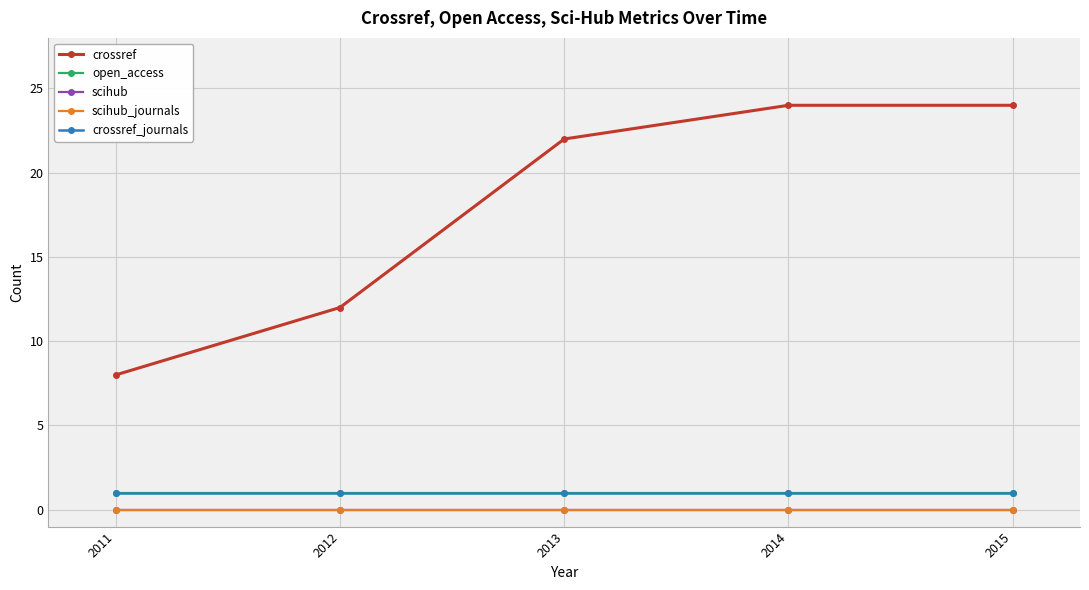

Rank the series at 2013 from highest to lowest value.

crossref, open_access, crossref_journals, scihub, scihub_journals